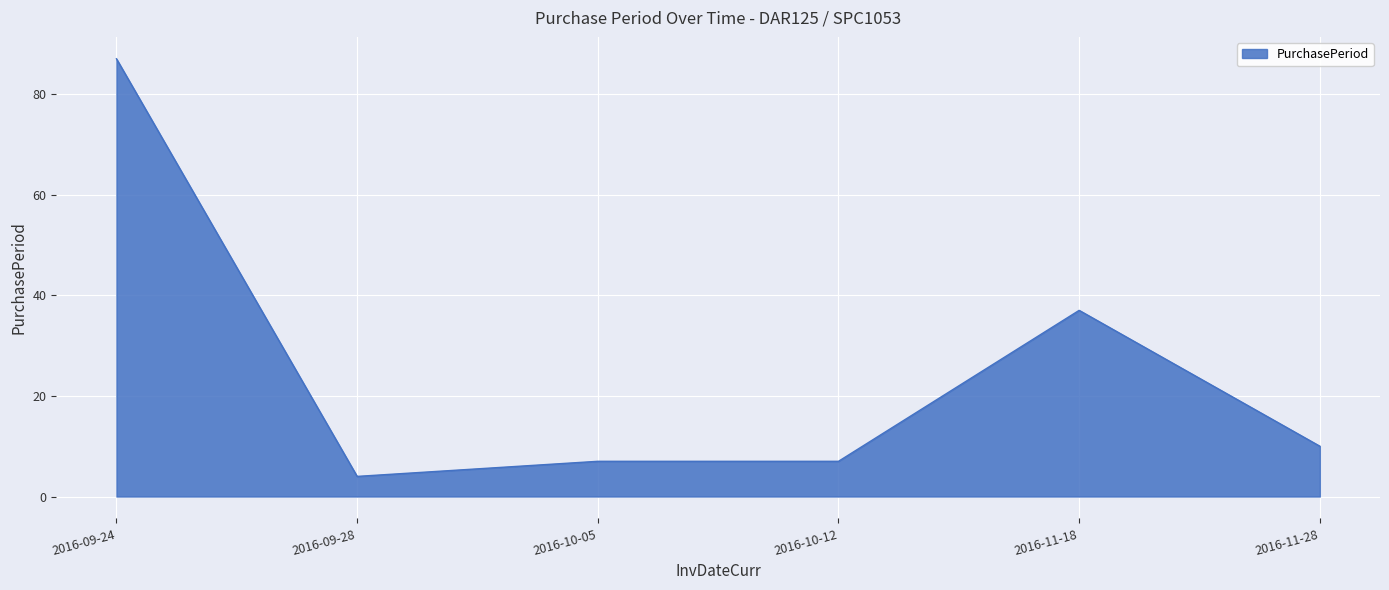

Is it true that the value at 2016-09-24 is 122?

False